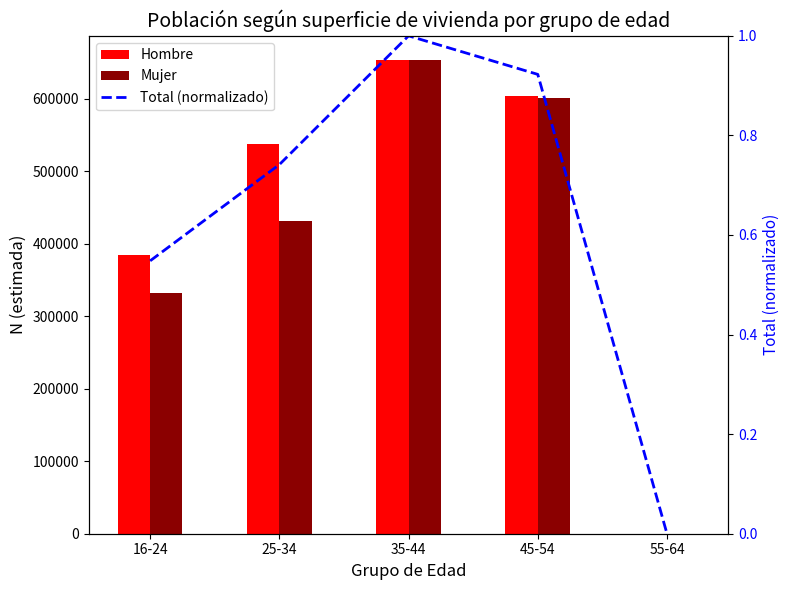

How many positive values does the Total (normalizado) series have?

4